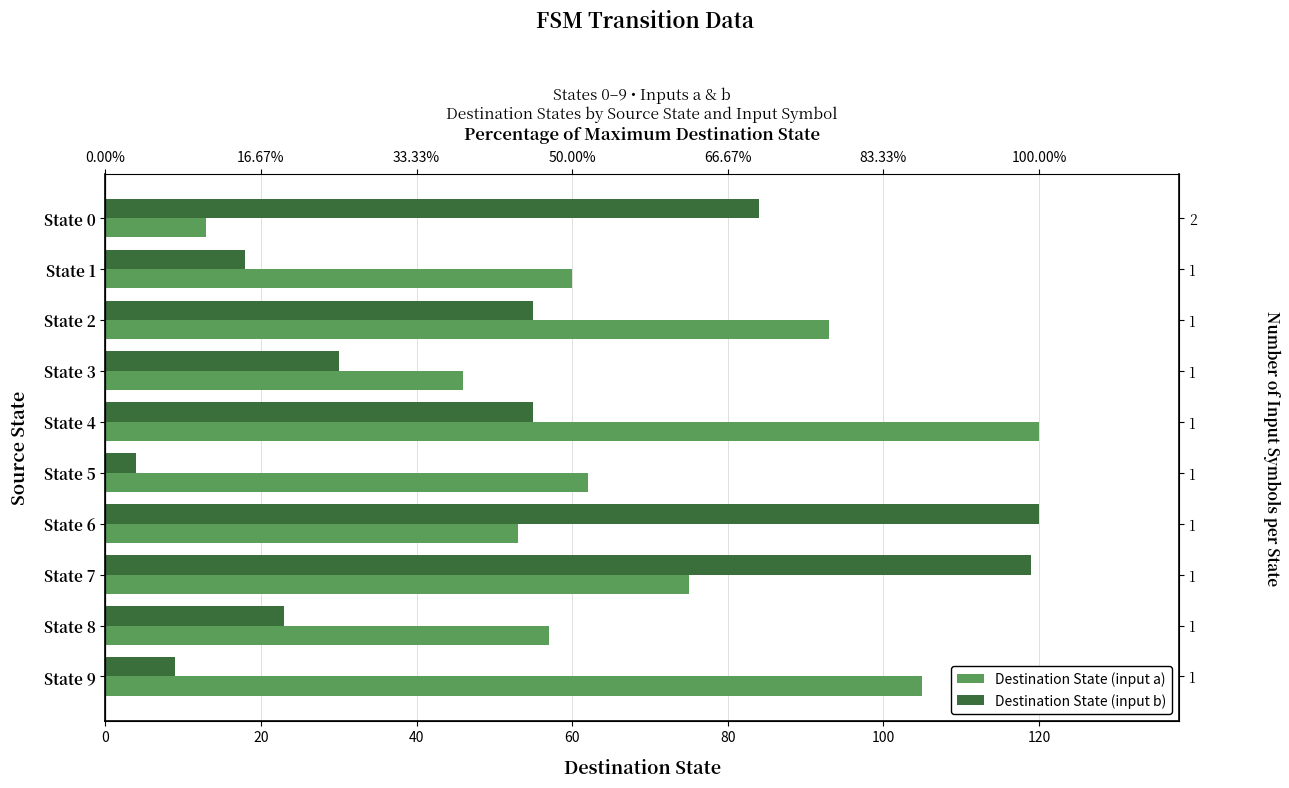

At how many categories does at least one series exceed 105?

3